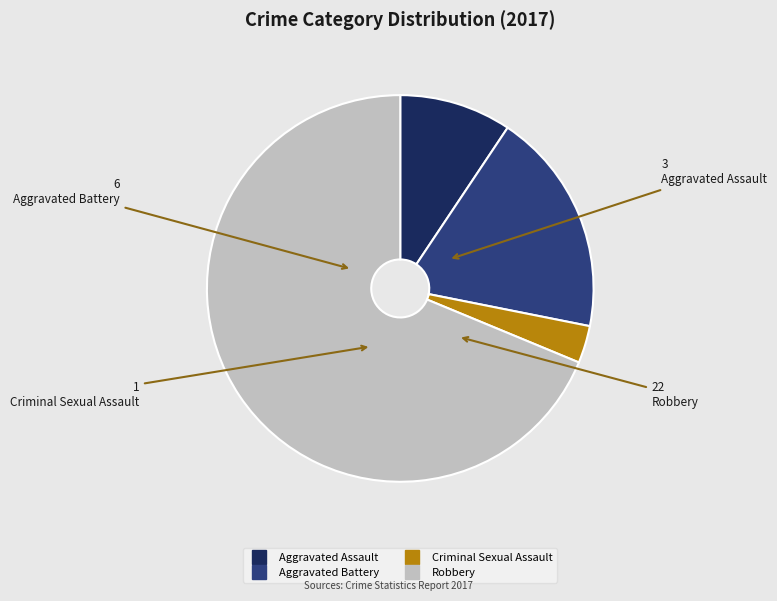

What is the largest slice in the pie chart?

Robbery